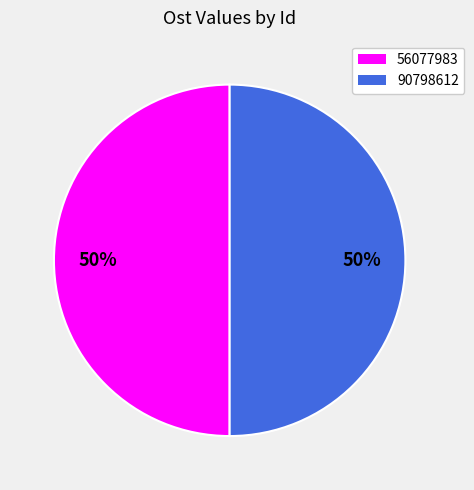

How many slices are in this pie chart?

2